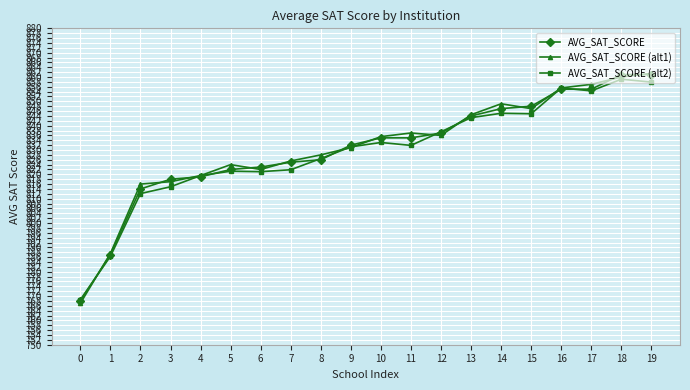

What is the total value across all series at 19?

2580.4